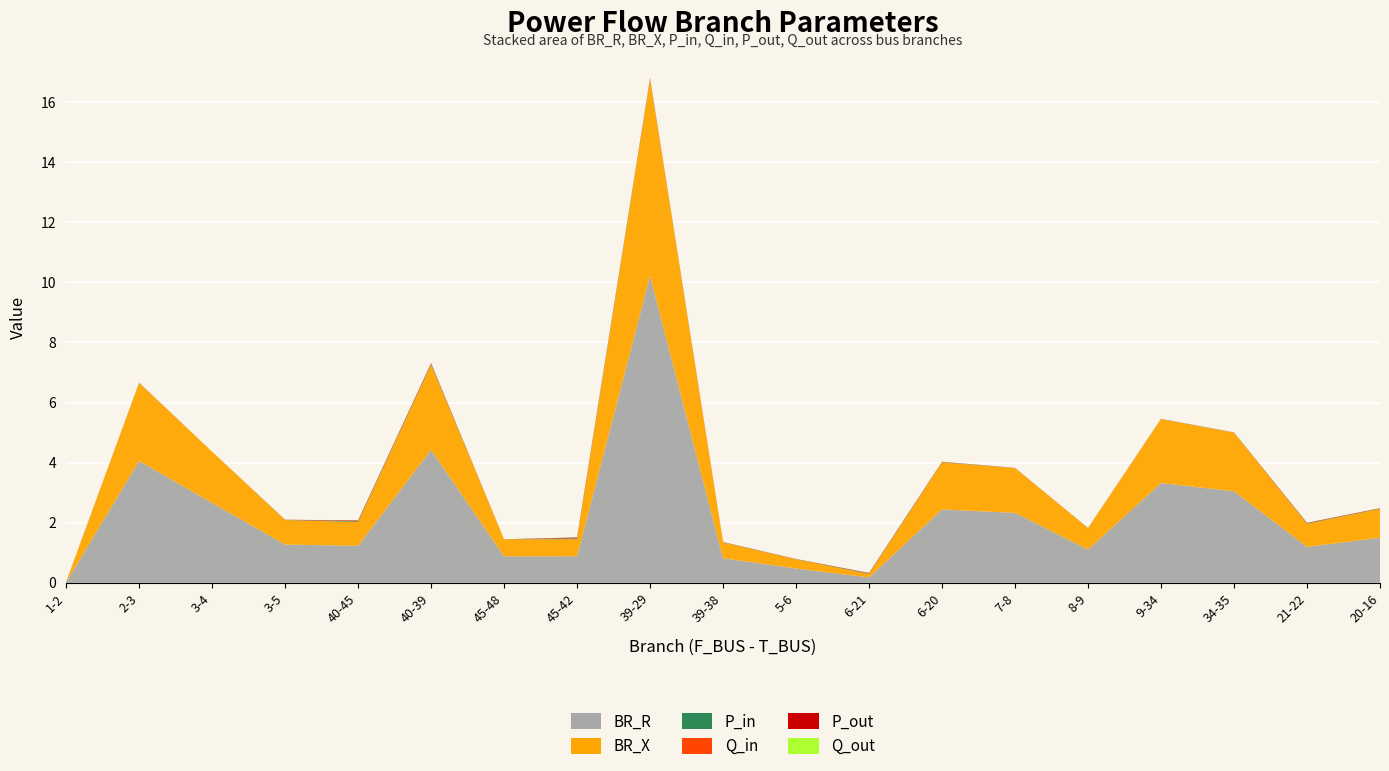

Reading left to right, list all the values displayed in this chart.

BR_R: 0.0	4.1	2.7	1.3	1.2	4.4	0.9	0.9	10.2	0.8	0.5	0.2	2.4	2.3	1.1	3.3	3.0	1.2	1.5
BR_X: 0.0	2.6	1.7	0.8	0.8	2.8	0.6	0.6	6.5	0.5	0.3	0.1	1.6	1.5	0.7	2.1	2.0	0.8	1.0
P_in: 0.0	0.0	0.0	0.0	0.0	0.0	0.0	0.0	0.0	0.0	0.0	0.0	0.0	0.0	0.0	0.0	0.0	0.0	0.0
Q_in: 0.0	0.0	0.0	0.0	0.0	0.0	0.0	0.0	0.0	0.0	0.0	0.0	0.0	0.0	0.0	0.0	0.0	0.0	0.0
P_out: 0.0	0.0	0.0	0.0	0.0	0.0	0.0	0.0	0.0	0.0	0.0	0.0	0.0	0.0	0.0	0.0	0.0	0.0	0.0
Q_out: 0.0	0.0	0.0	0.0	0.0	0.0	0.0	0.0	0.0	0.0	0.0	0.0	0.0	0.0	0.0	0.0	0.0	0.0	0.0